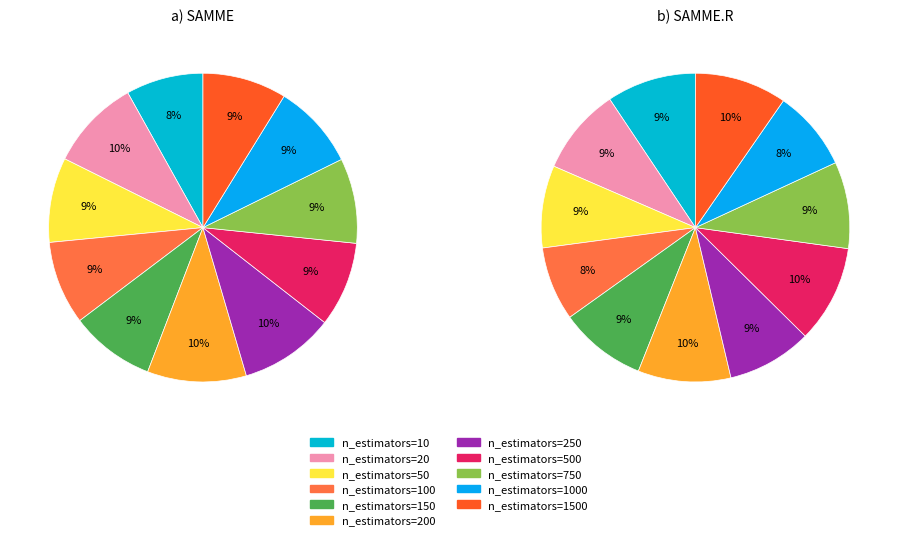

True or false: n_estimators=150 accounts for 1% of the total.

False